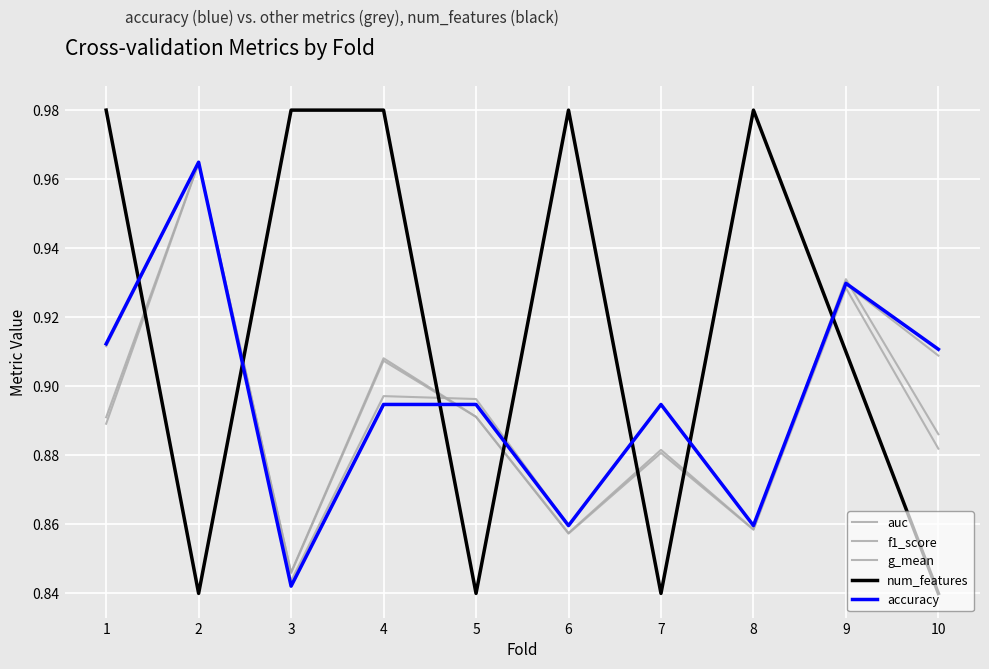

How many lines are shown in the chart?

5